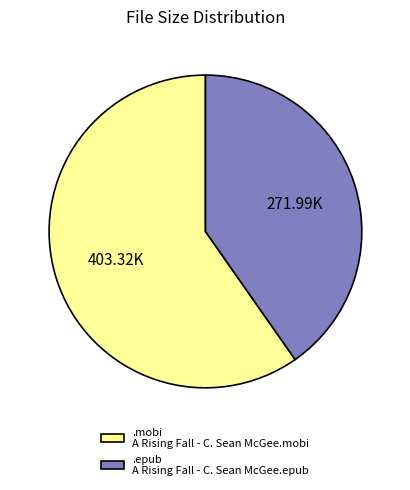

Does any single category account for the majority?

Yes